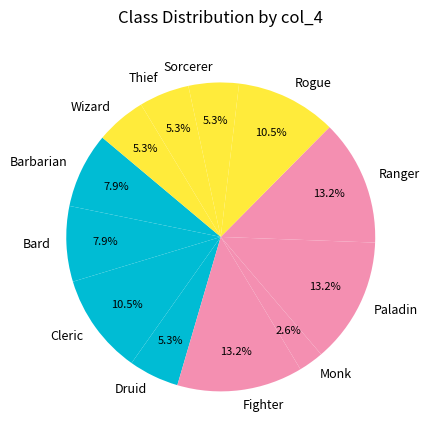

Which has a higher value, Monk or Cleric?

Cleric